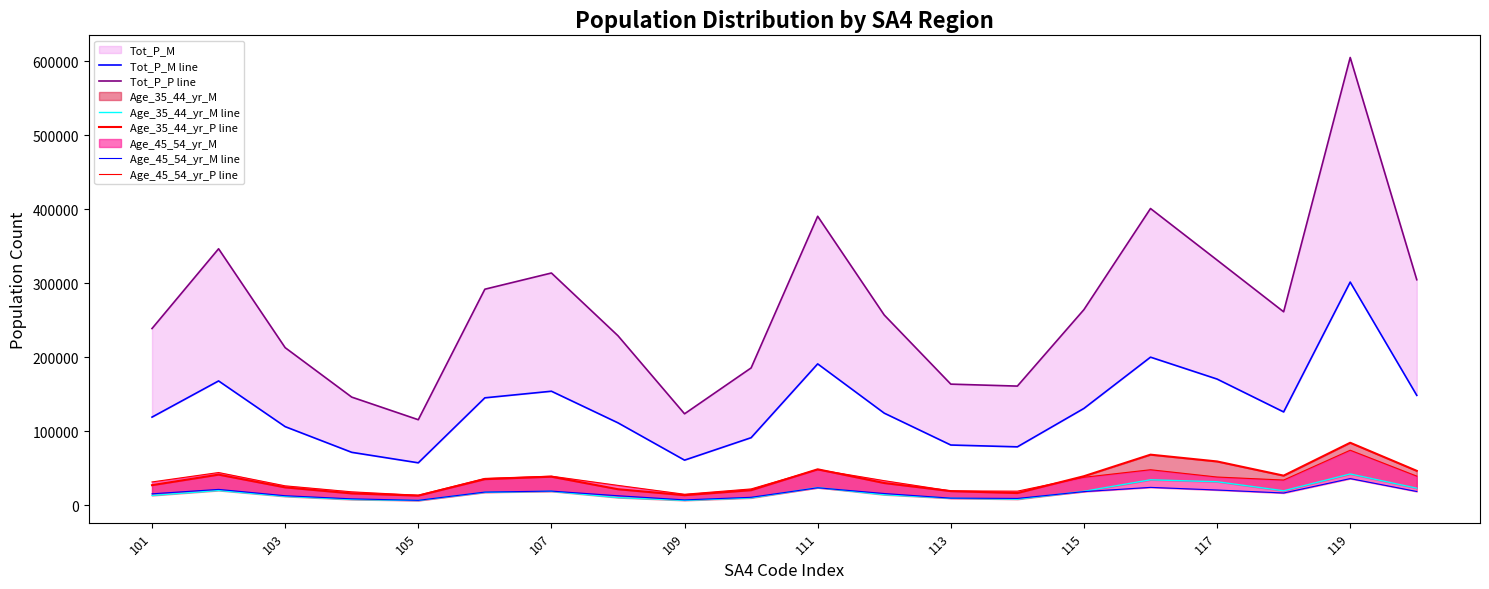

At how many categories does at least one series exceed 599099?

1